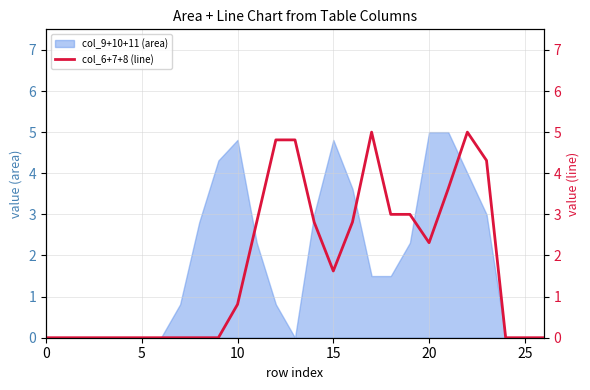

True or false: the data shows 0.0 at 8.

True